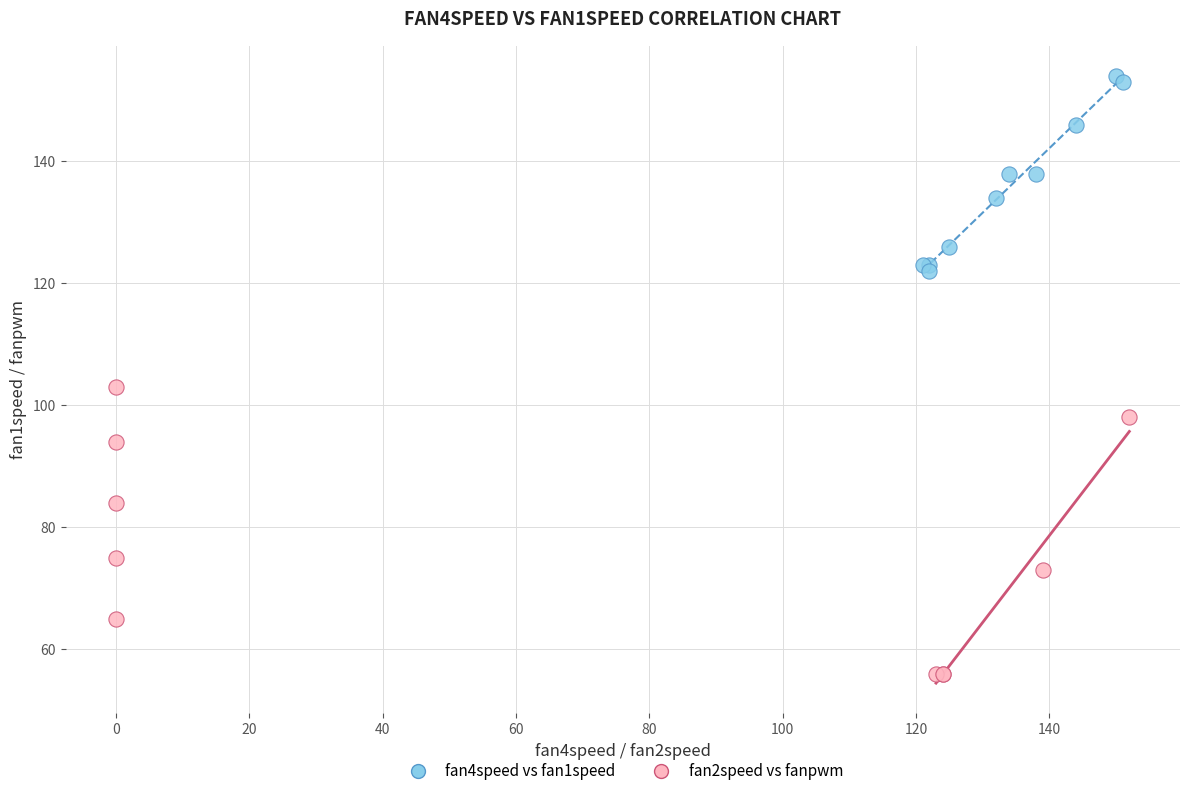

What are all the series names shown in the legend?

fan4speed vs fan1speed, fan2speed vs fanpwm